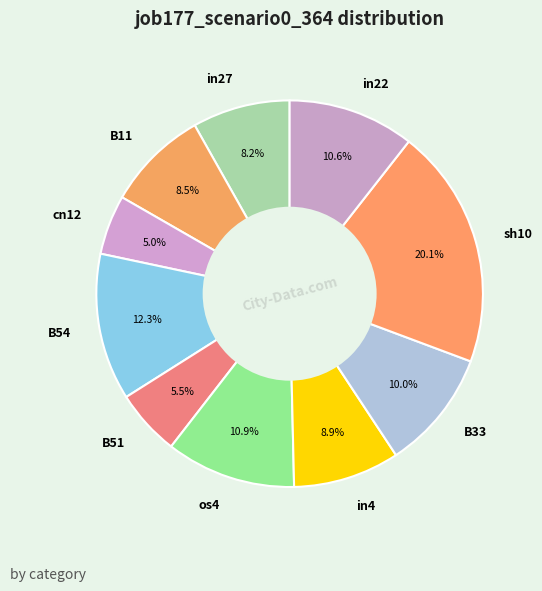

Do os4 and cn12 together represent more than half of the pie?

No